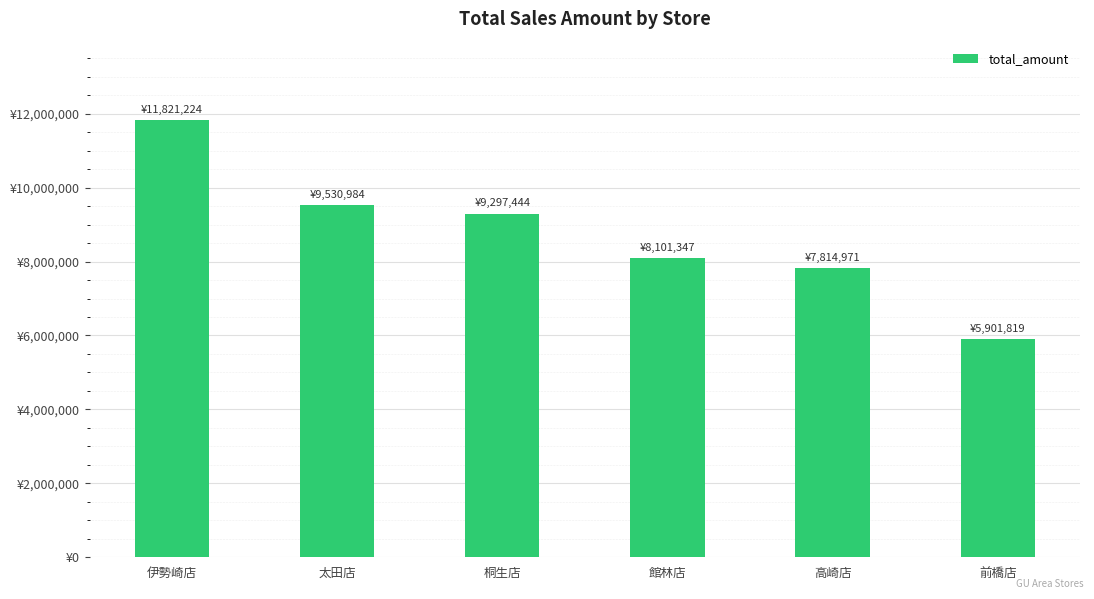

What is the maximum value shown in the chart?

11821224